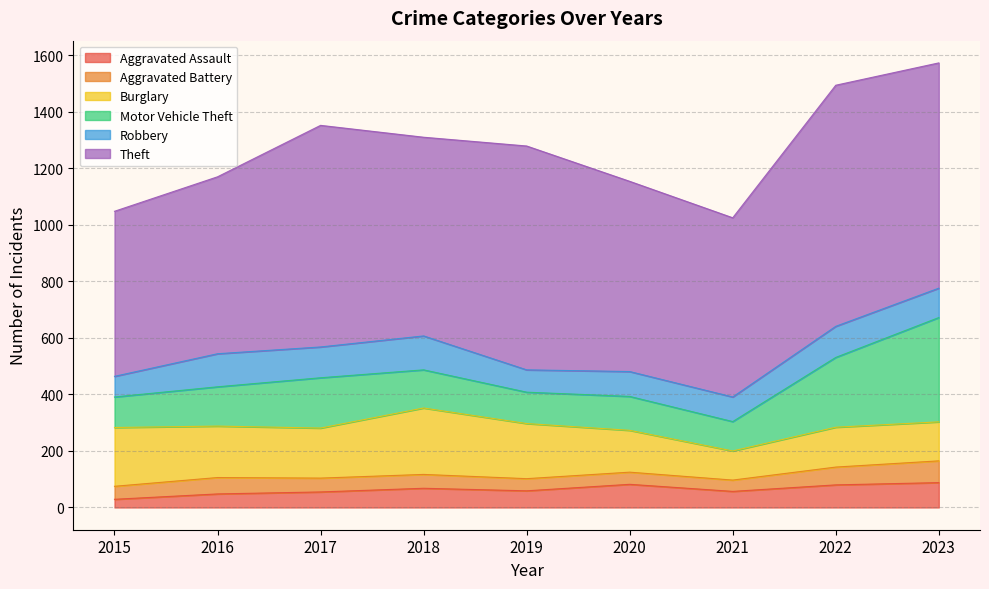

What is the sum of all Robbery values?

887